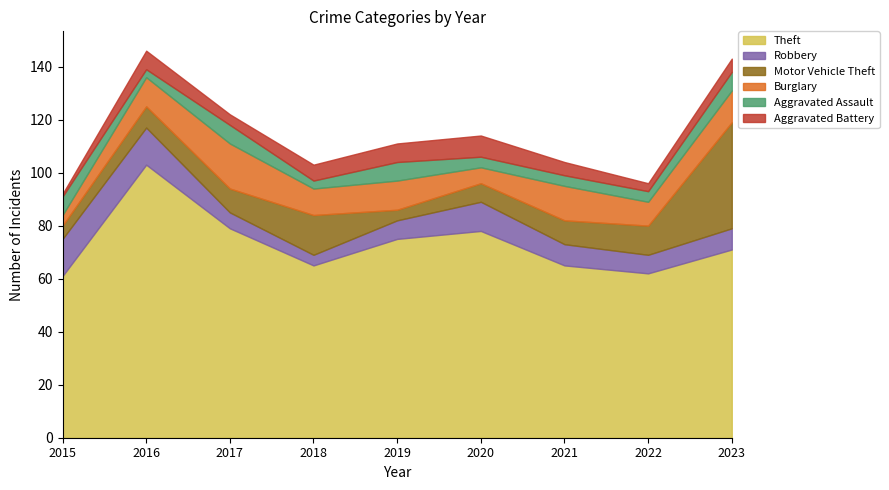

What is the minimum value for Aggravated Assault?

3